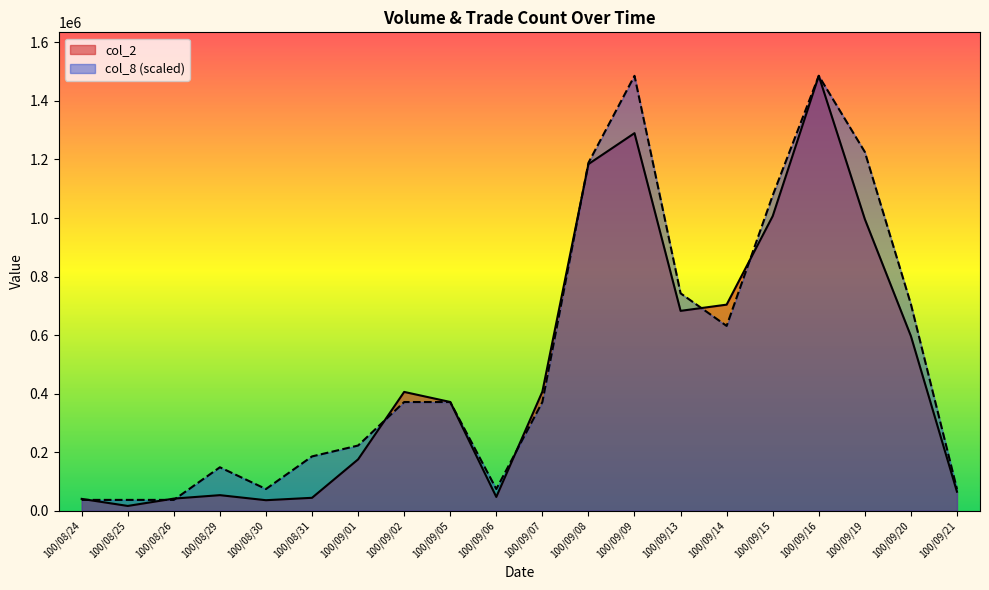

What is the difference between the highest and lowest values at 100/09/19?

229548.5